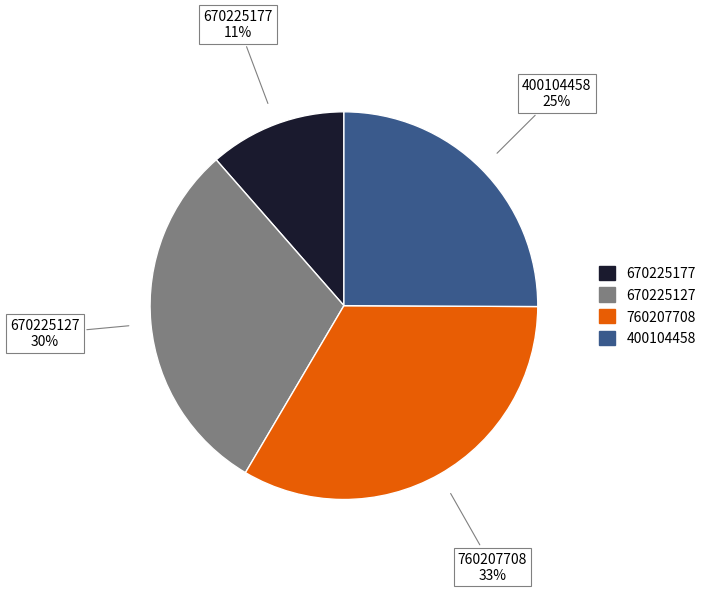

Does 760207708 account for over 50% of the chart?

No